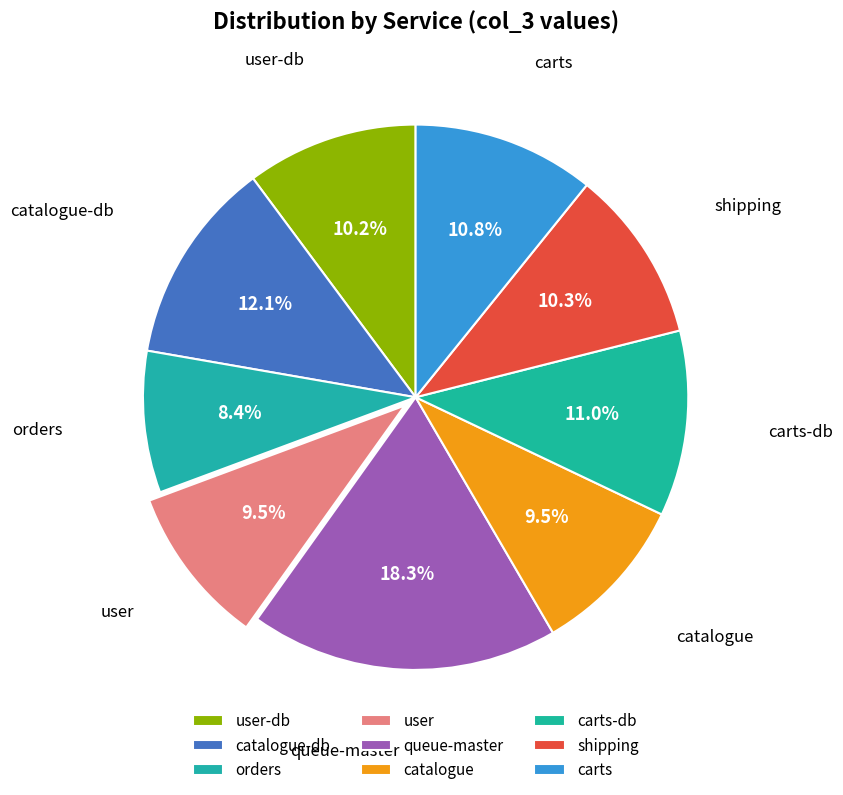

How many segments does this pie chart have?

9